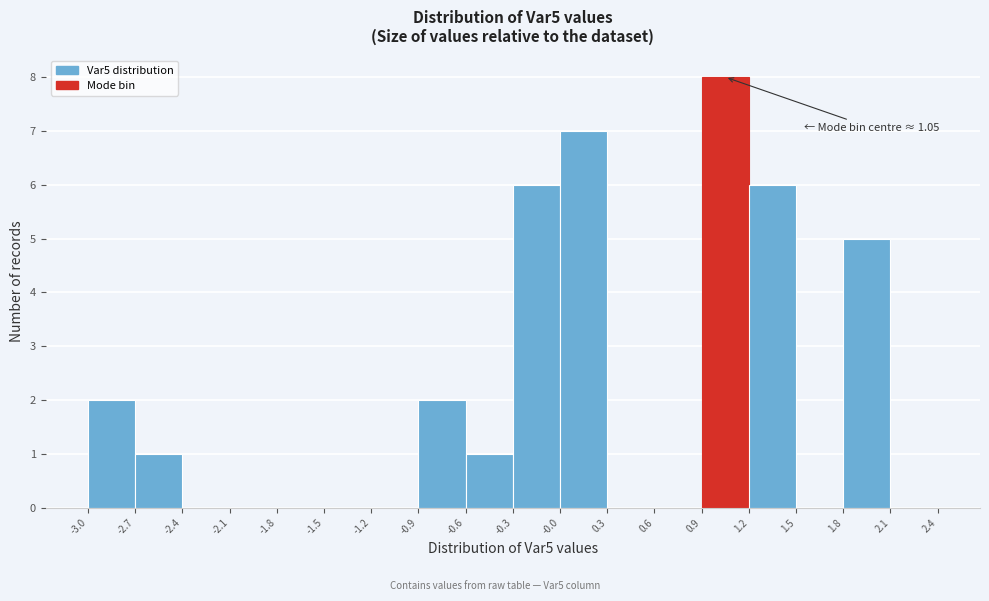

Over which range of the x-axis is the bar tallest?

0.9 to 1.2